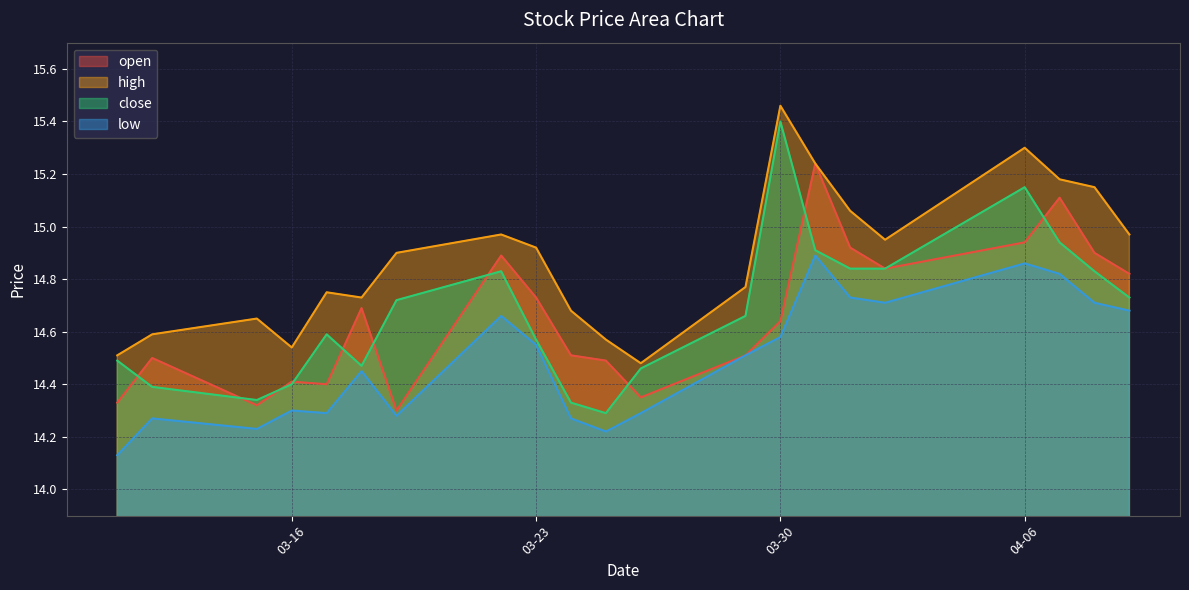

What is the sum of the low values at 2021-03-31 and 2021-03-18?

29.3